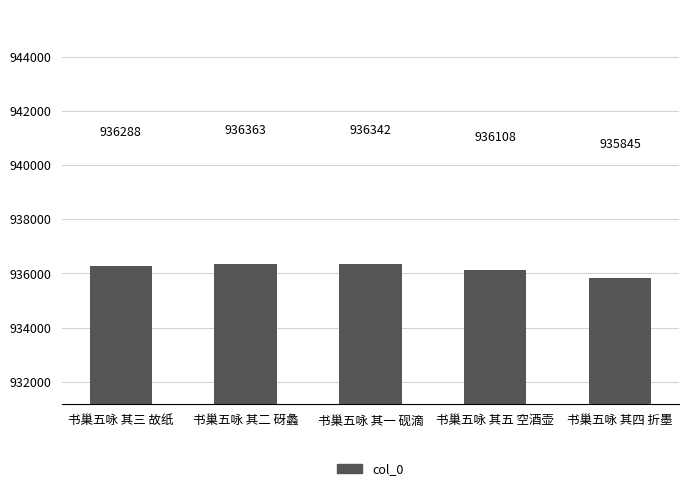

What position from the left is 书巢五咏 其三 故纸?

1